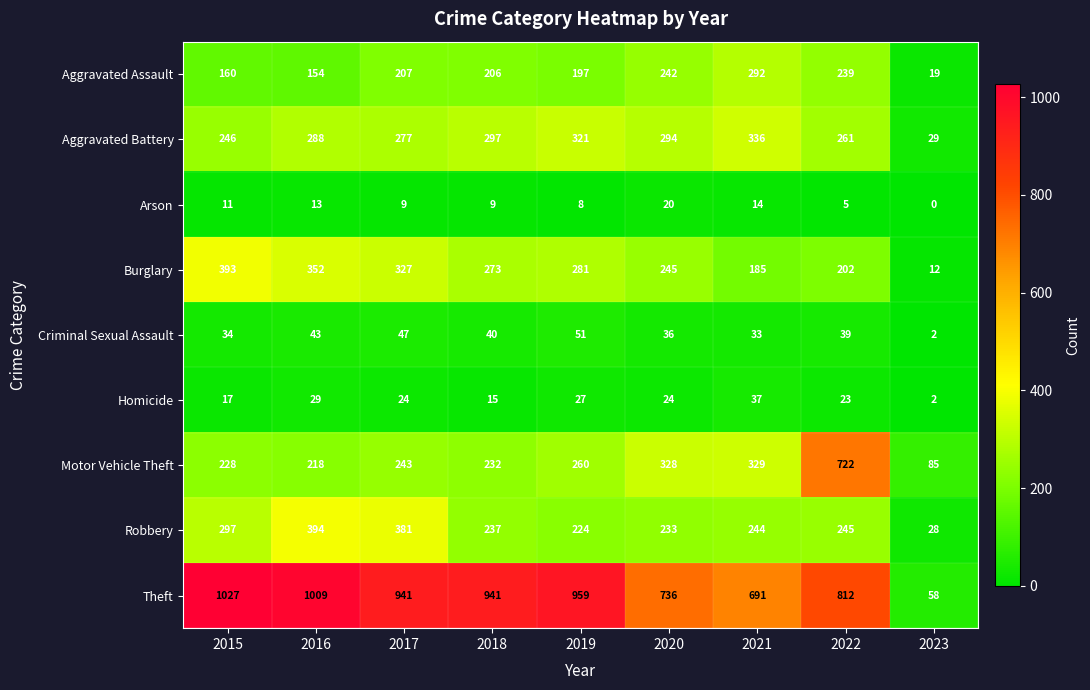

List the series in order of their peak value, highest first.

Theft, Motor Vehicle Theft, Robbery, Burglary, Aggravated Battery, Aggravated Assault, Criminal Sexual Assault, Homicide, Arson